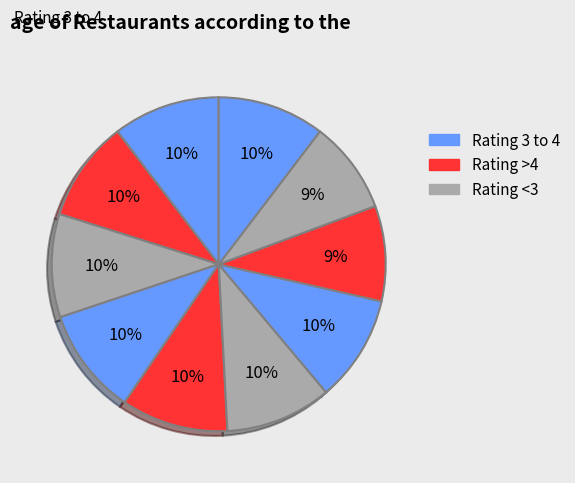

Rank the categories by value from lowest to highest.

8, 7, 1, 2, 5, 6, 3, 4, 9, 0